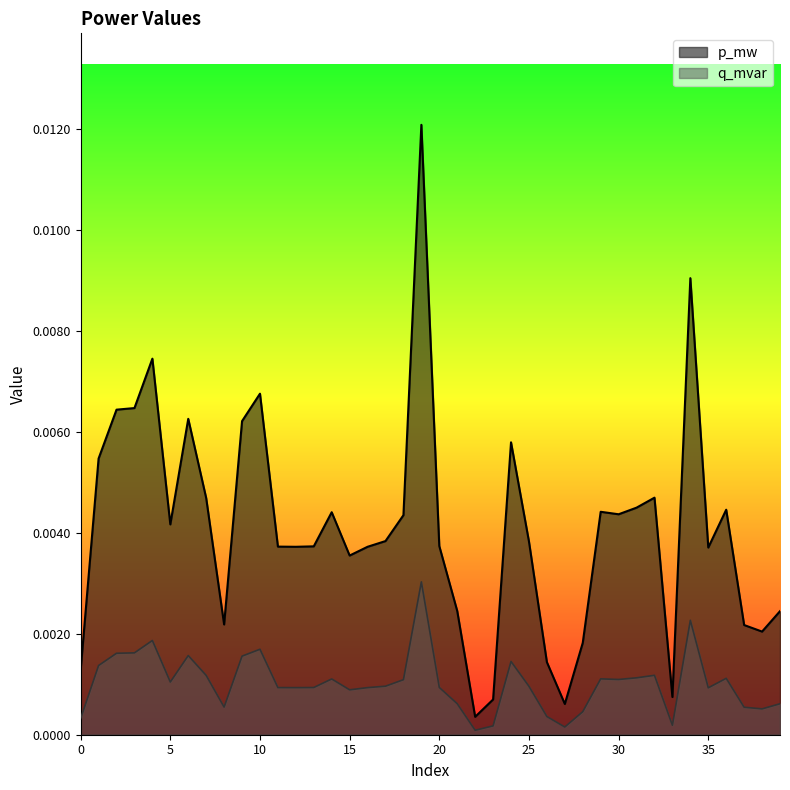

Is the value of q_mvar at 0 greater than the value of p_mw at 27?

No